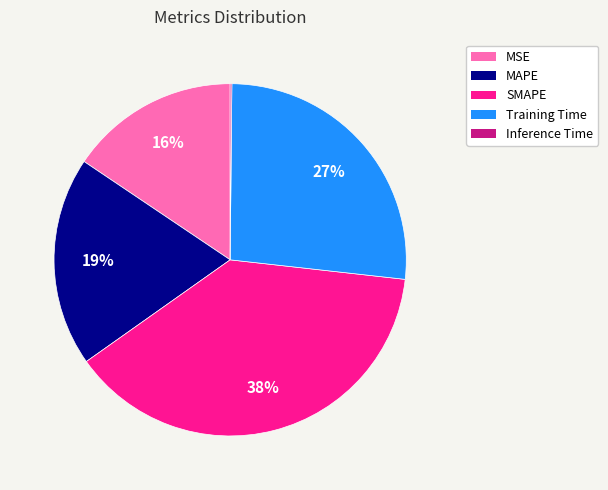

To the nearest percent, what is the difference between the largest and smallest slice percentages?

38%